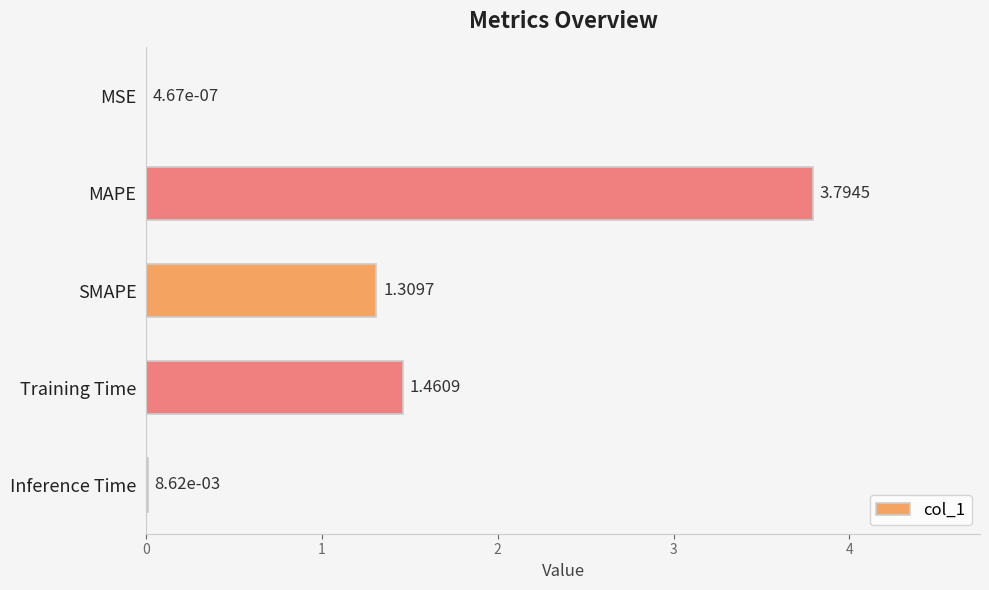

At which category does the chart reach its peak across all series?

MAPE